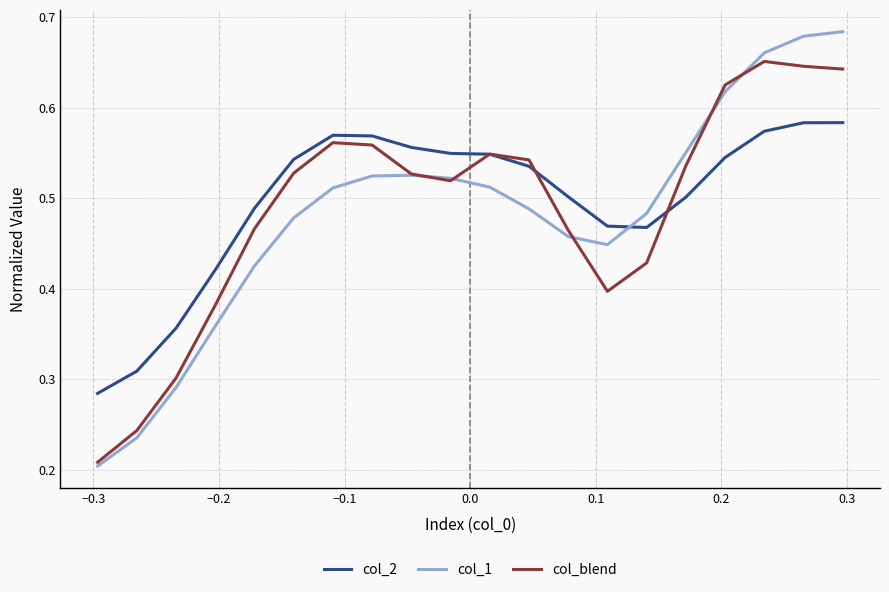

Which series has the largest total across all categories?

col_2